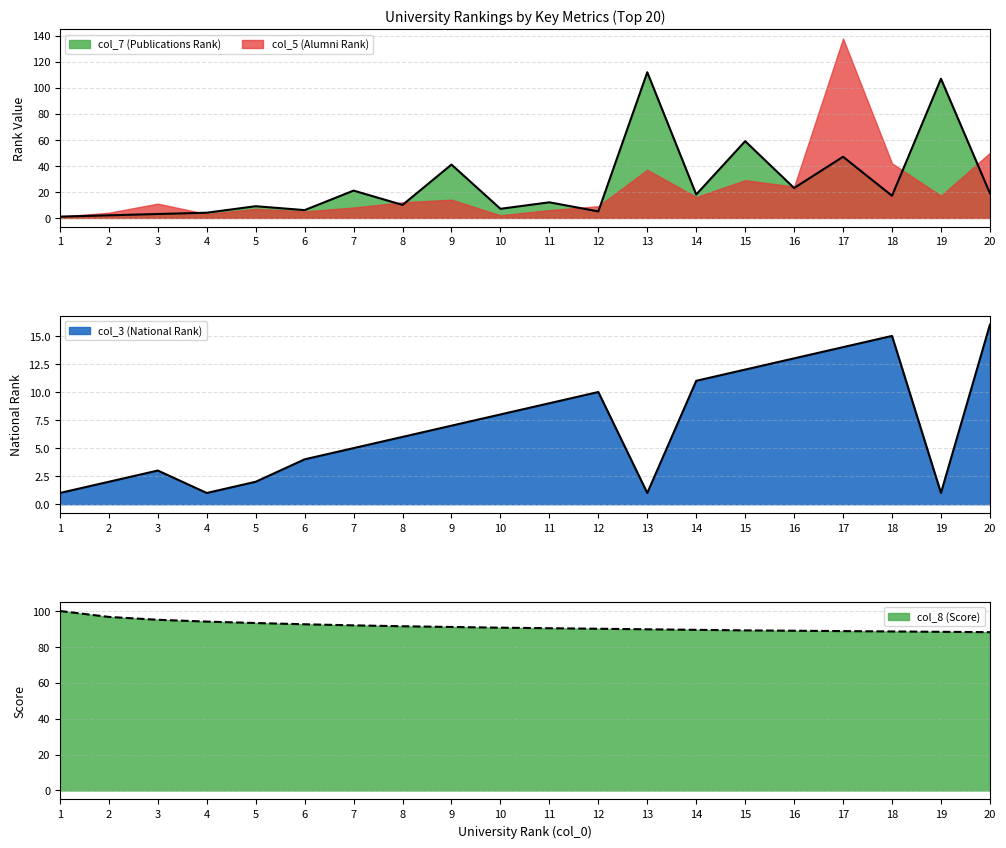

What is the sum of the col_7 (Publications Rank) values at 11 and 20?

31.0